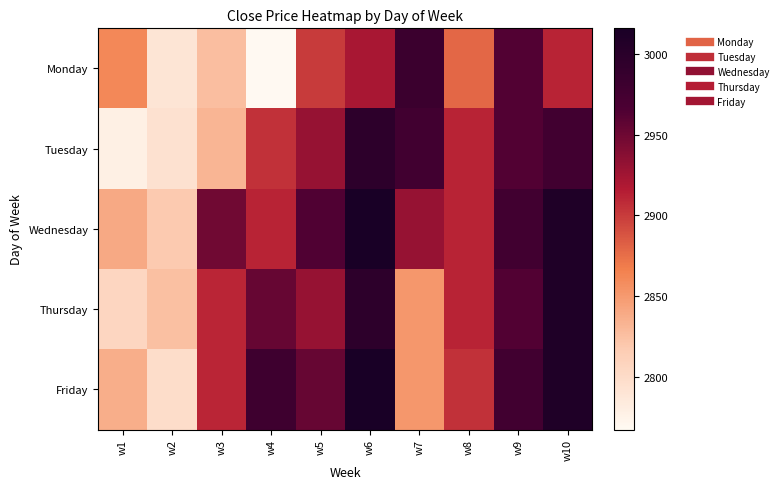

Rank the series at w4 from lowest to highest value.

Monday, Tuesday, Wednesday, Thursday, Friday